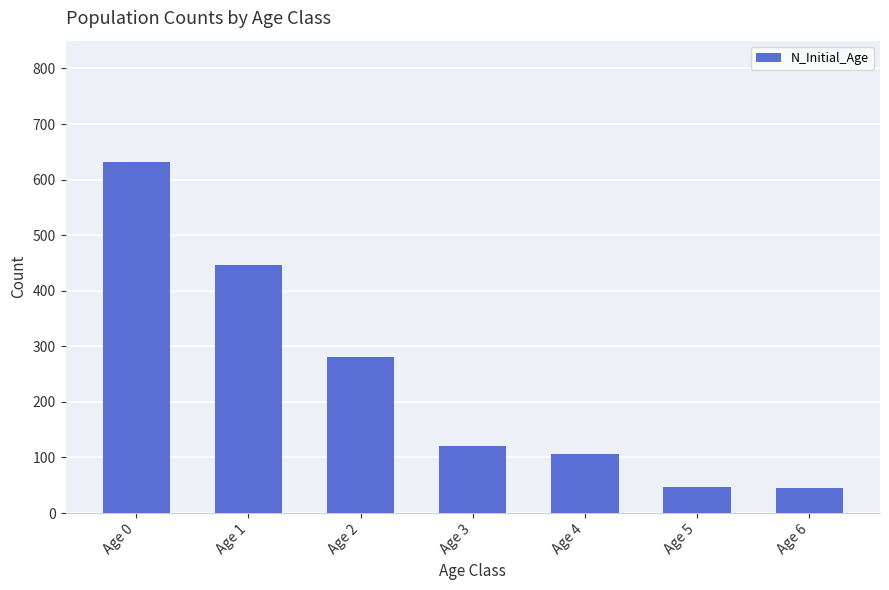

What is the ratio of the value at Age 5 to the value at Age 2?

0.2